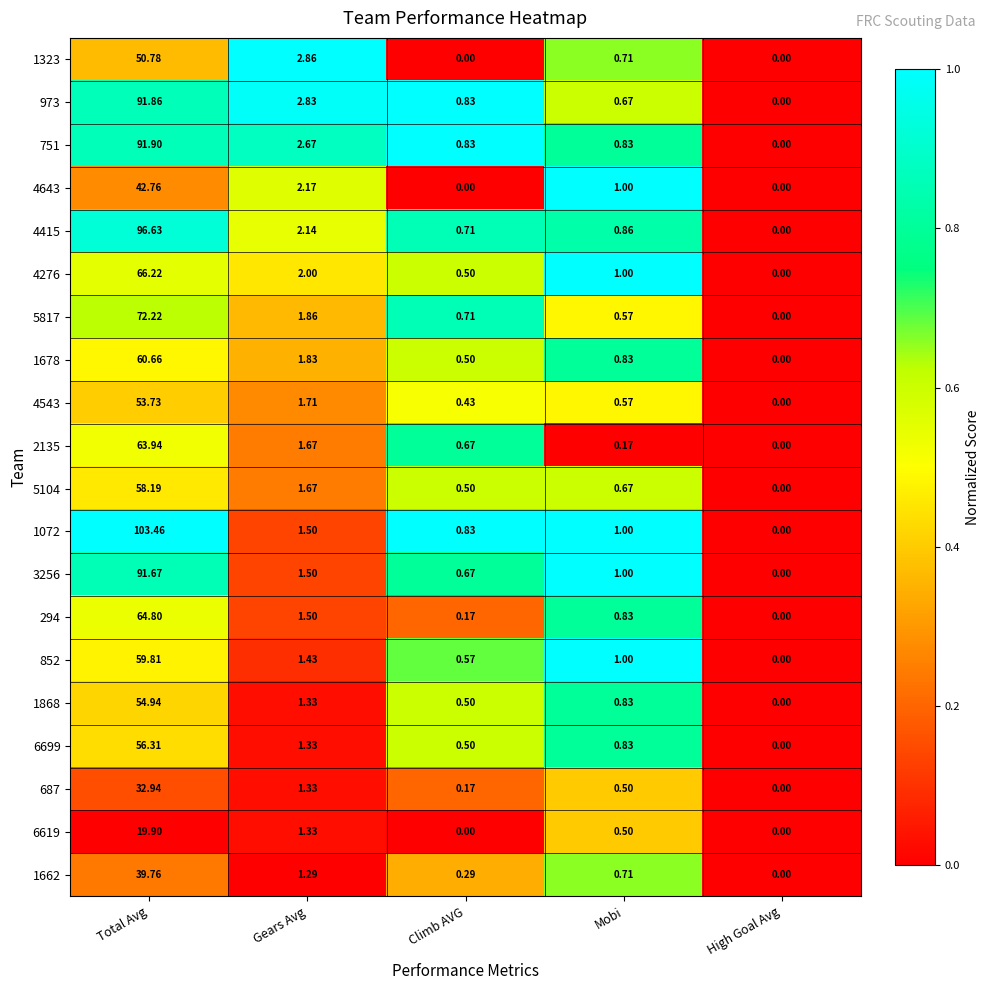

What is the total value across all series at Gears Avg?

36.0